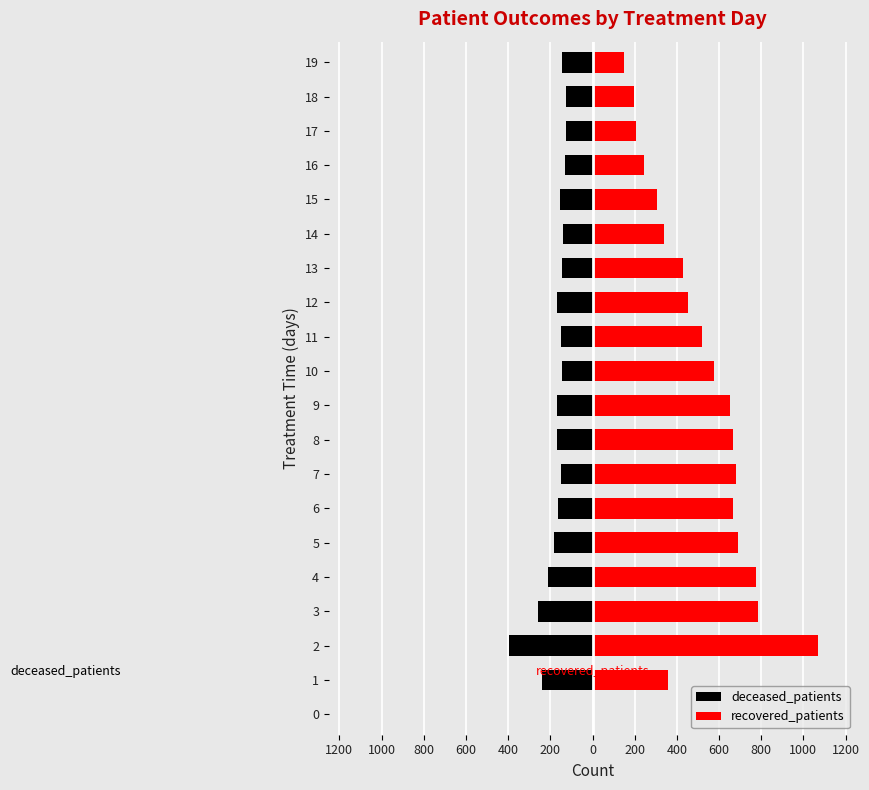

Between 8 and 12, which is larger?

8